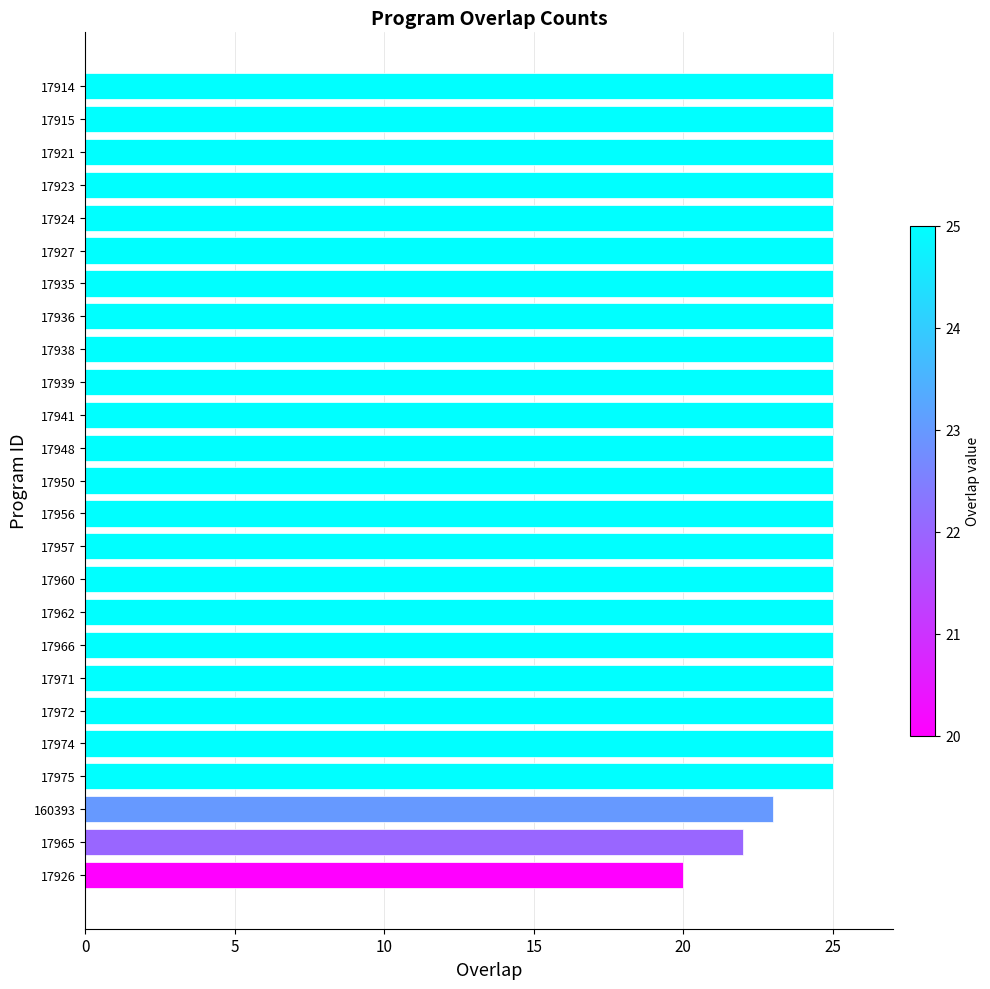

What is the greatest value displayed?

25